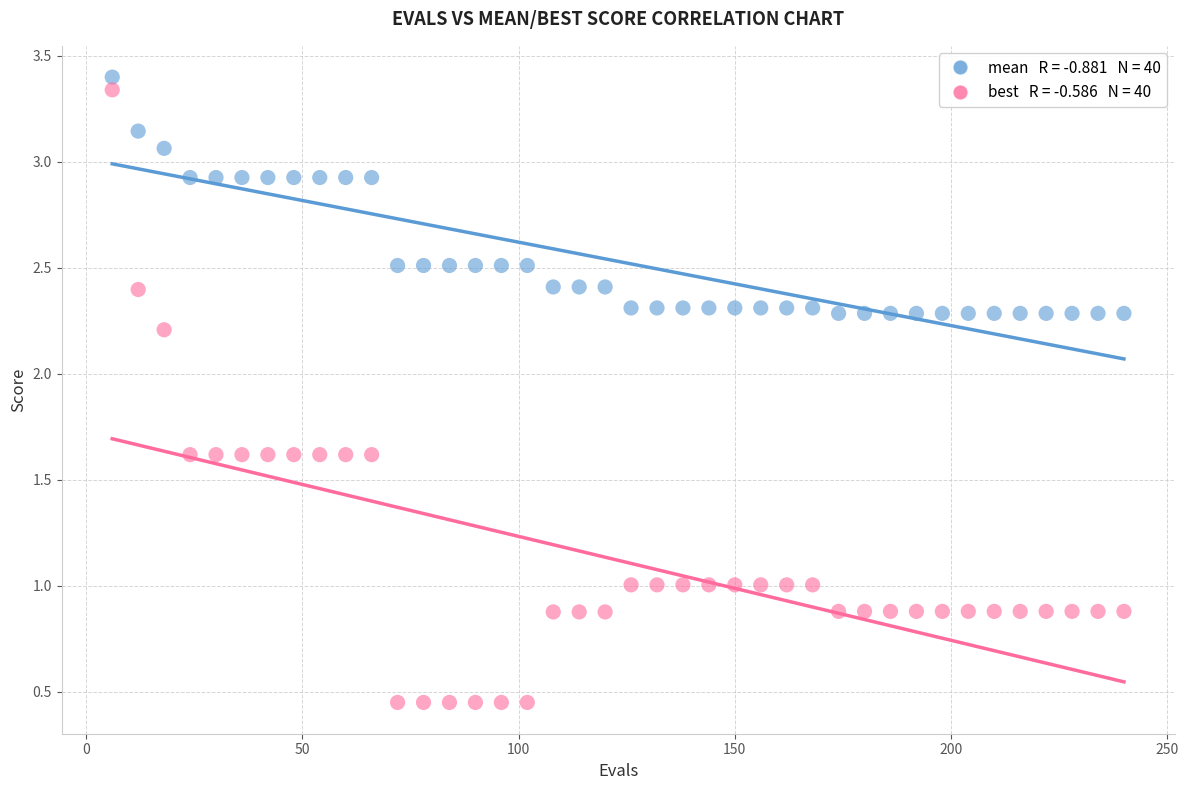

Across all data points, what is the range of X values (max minus min)?

234.0